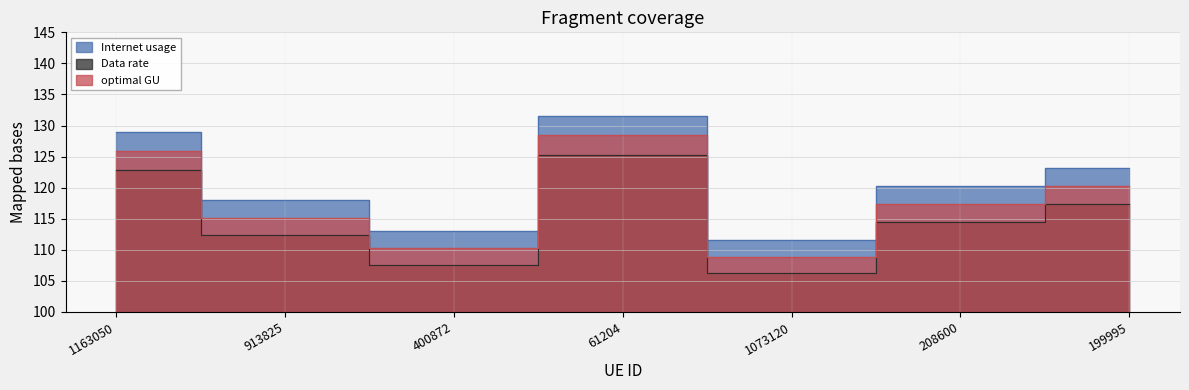

Reading right to left, what are all the values shown in this chart?

Internet usage: 123.2	120.3	111.6	131.6	113.0	118.0	129.0
Data rate: 117.3	114.5	106.3	125.3	107.6	112.4	122.8
optimal GU: 120.2	117.4	108.9	128.4	110.3	115.2	125.8